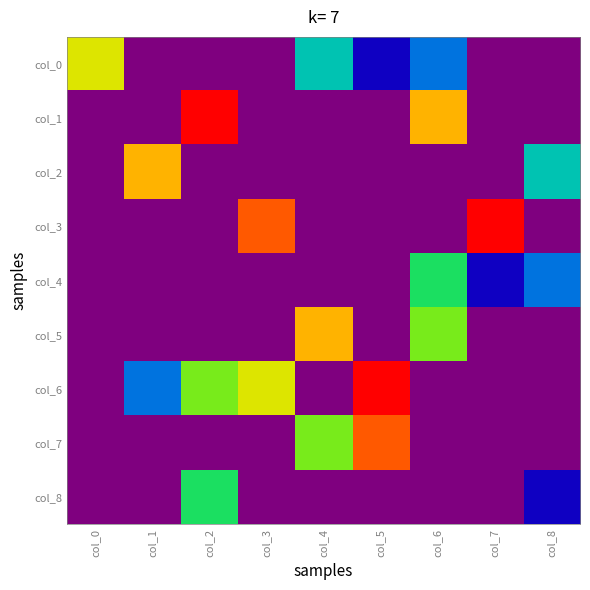

At how many categories does at least one series exceed 5?

8